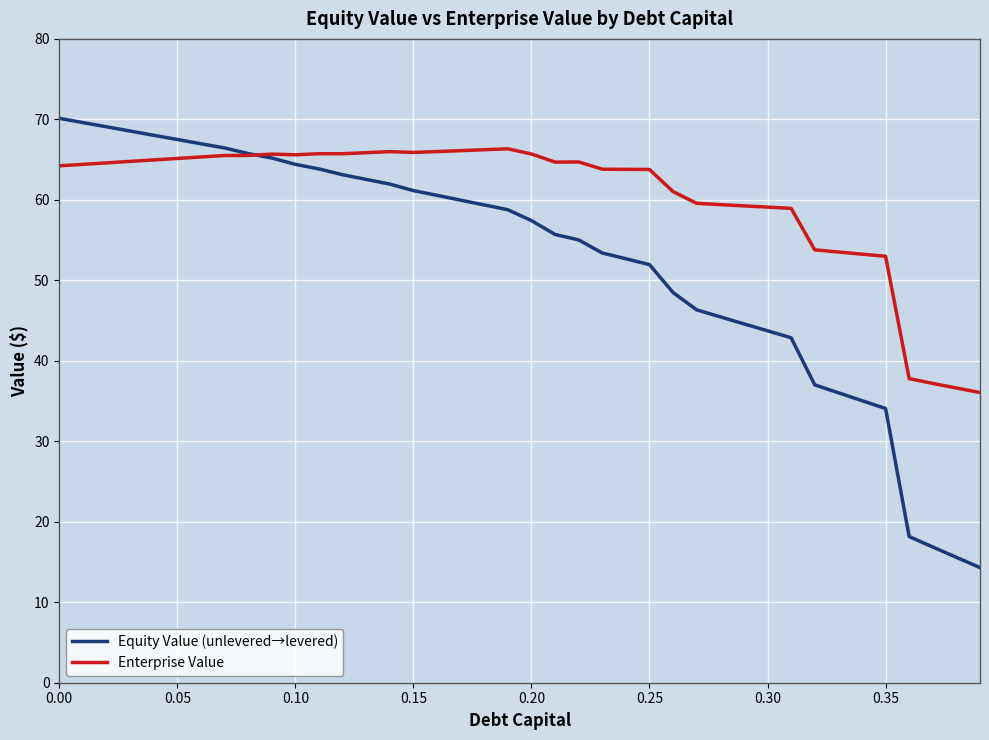

Which series has the largest total across all categories?

Enterprise Value